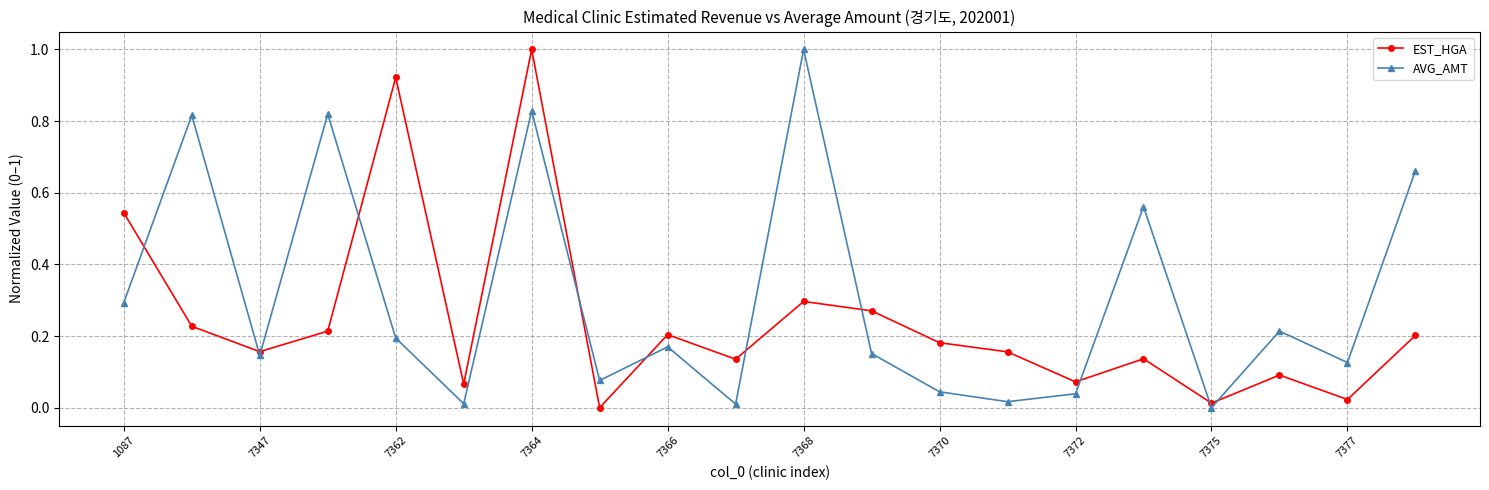

What is the highest value of the AVG_AMT series?

1.0